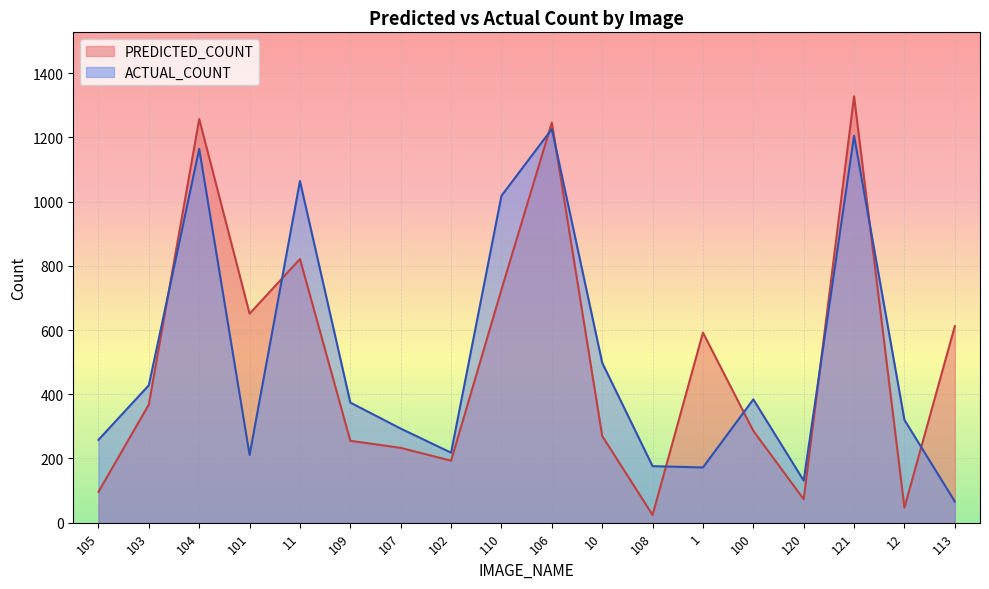

Is it true that PREDICTED_COUNT equals 793 at 1?

False